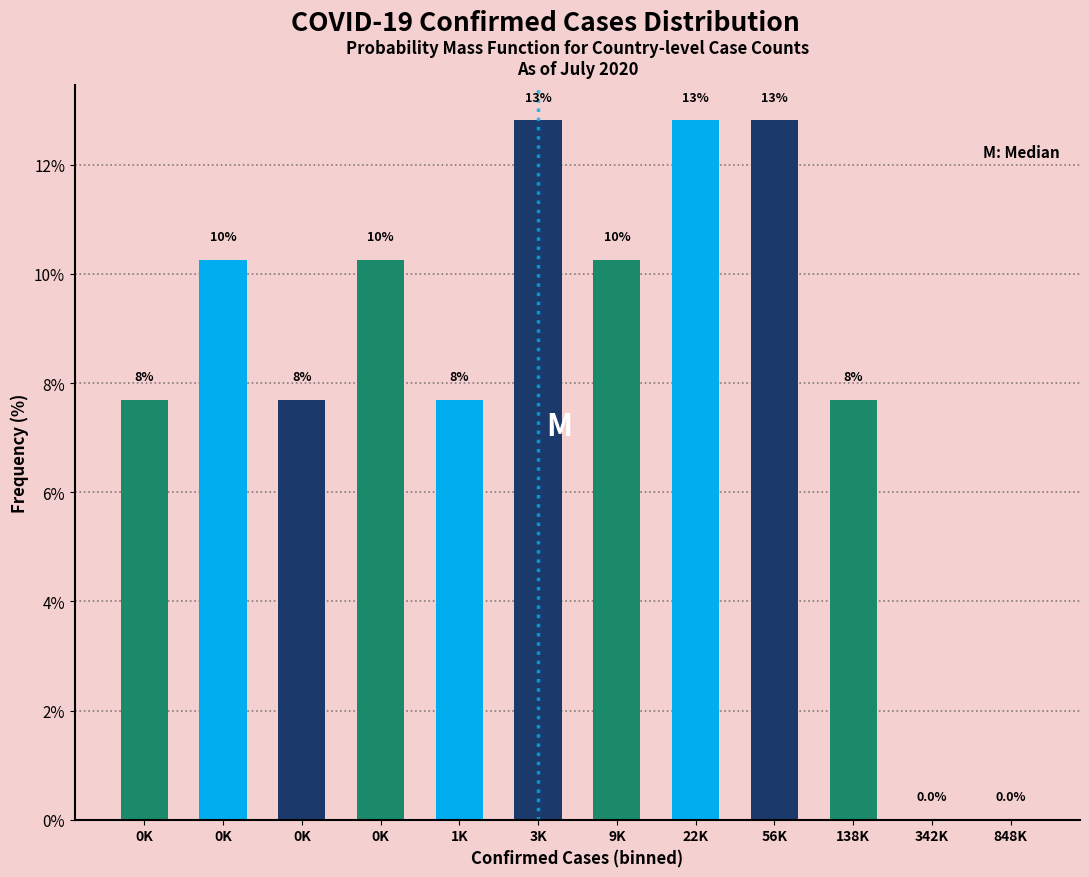

Are the bars horizontal?

No